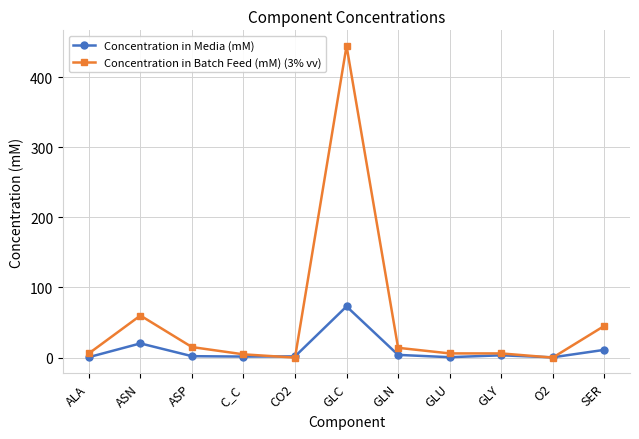

Which category has the highest value in the Concentration in Batch Feed (mM) (3% vv) series?

GLC